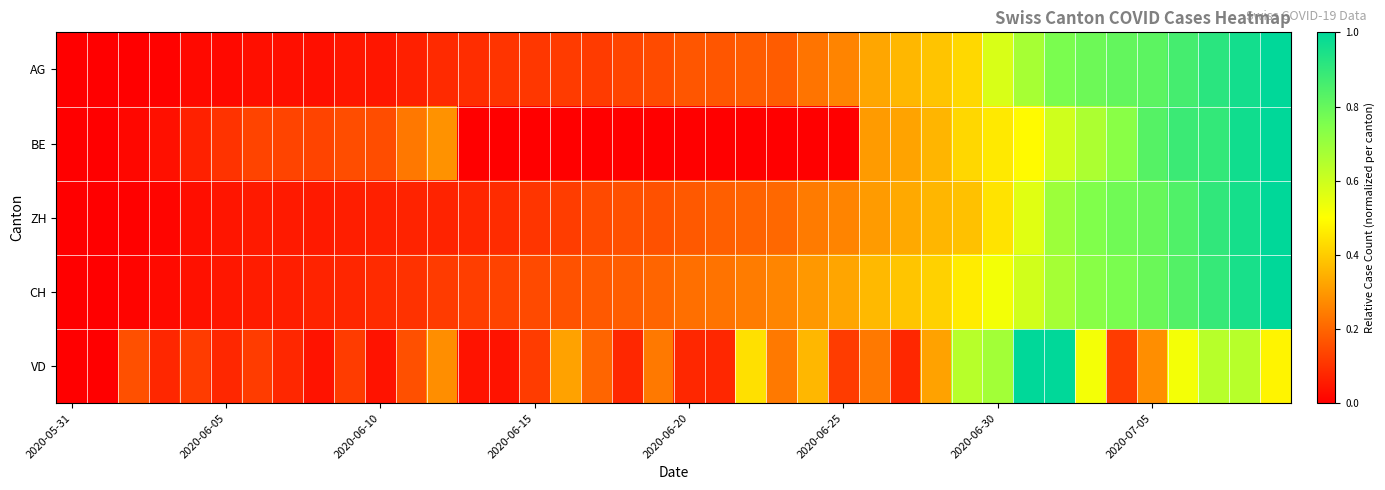

At how many categories does at least one series exceed 0?

39